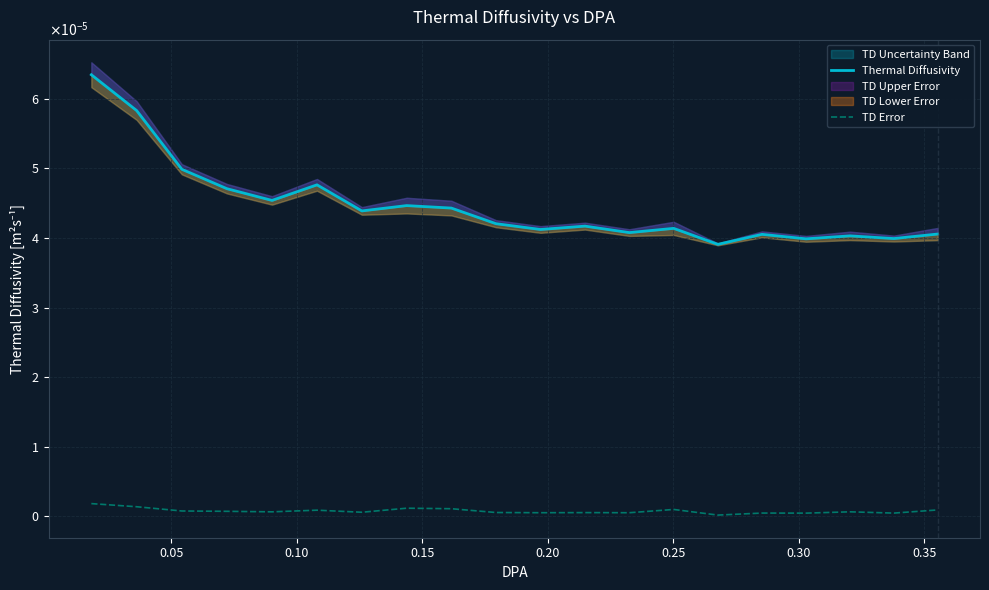

The value of TD Error at 0.35 is 0.0. True or false?

False